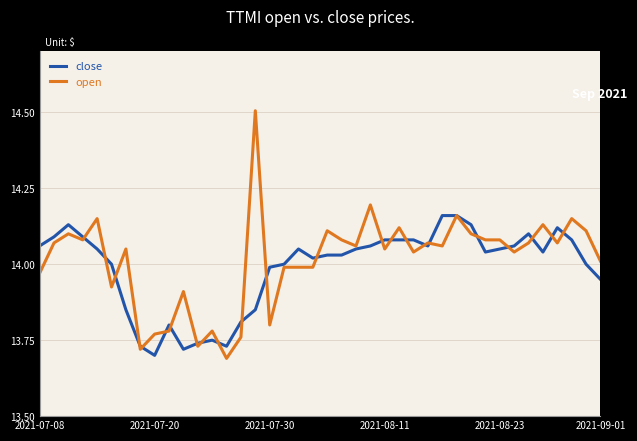

List the series in order of their peak value, highest first.

open, close